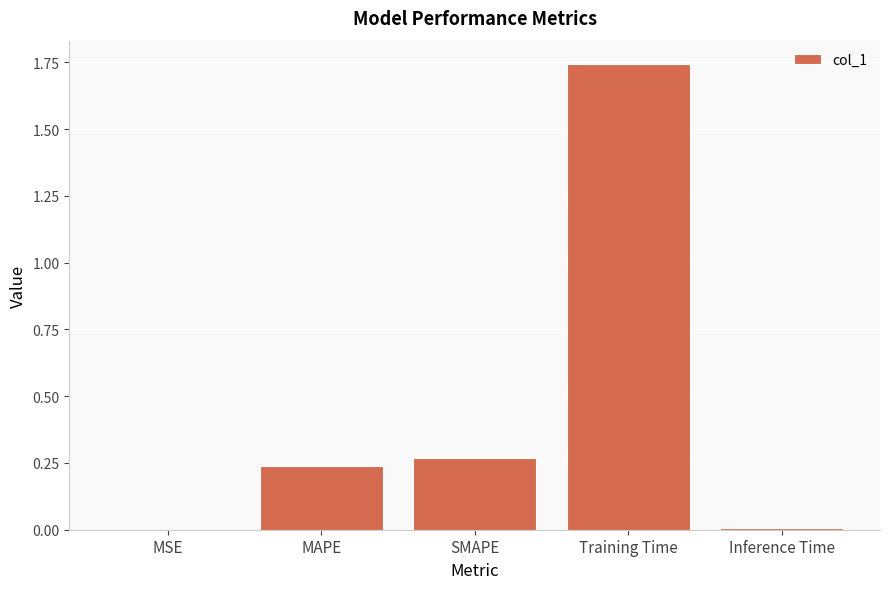

What is the sum of all values?

2.3